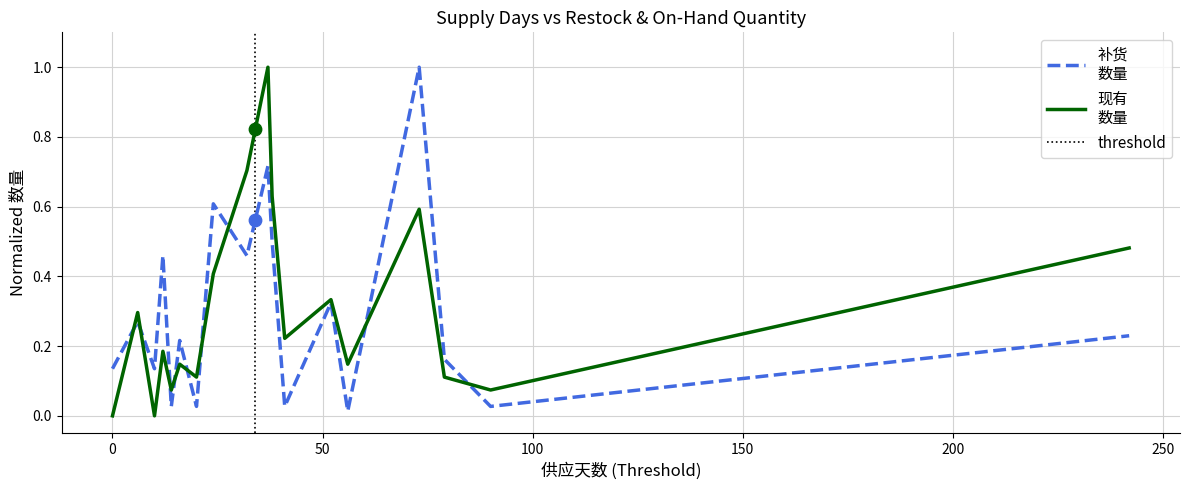

Is the value of 补货
数量 at 90 greater than the value of 现有
数量 at 16?

No